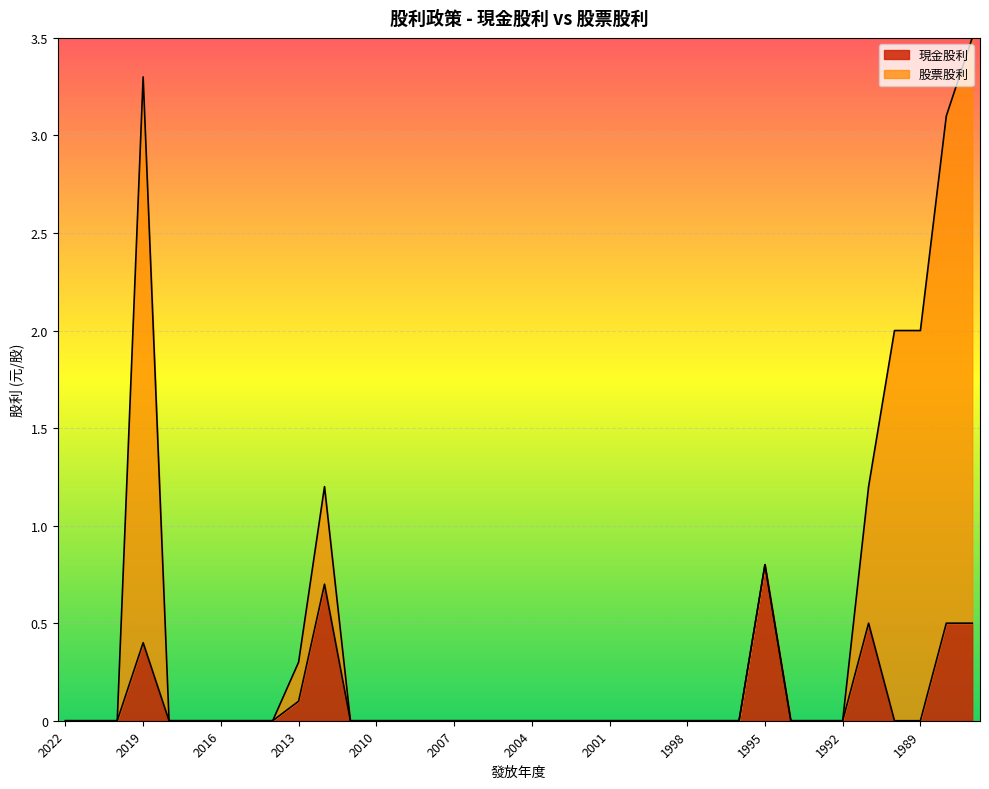

Which label corresponds to the smallest value in the chart?

2022